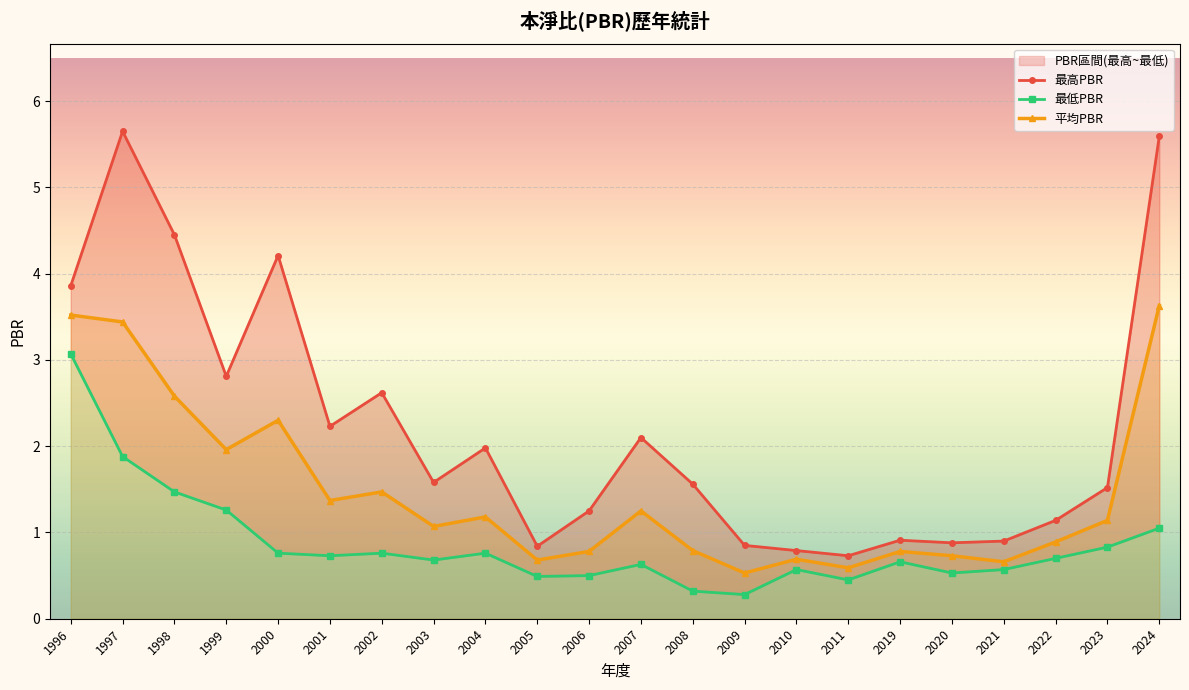

The value of 最高PBR at 2000 is 4.2. True or false?

True